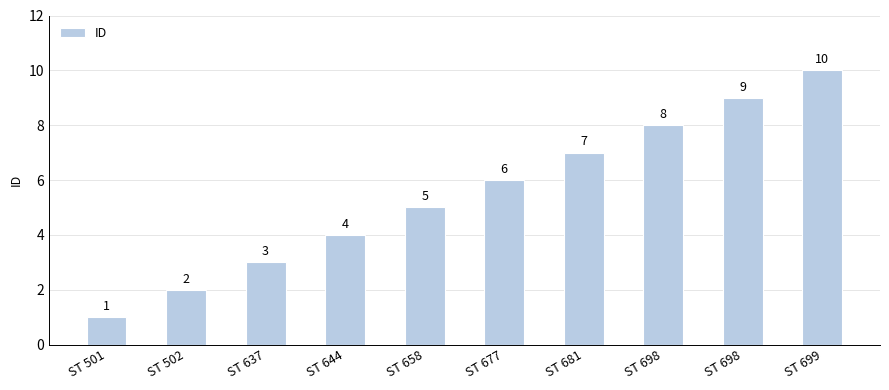

List the labels in order of value, largest first.

ST 699, ST 698, ST 698, ST 681, ST 677, ST 658, ST 644, ST 637, ST 502, ST 501